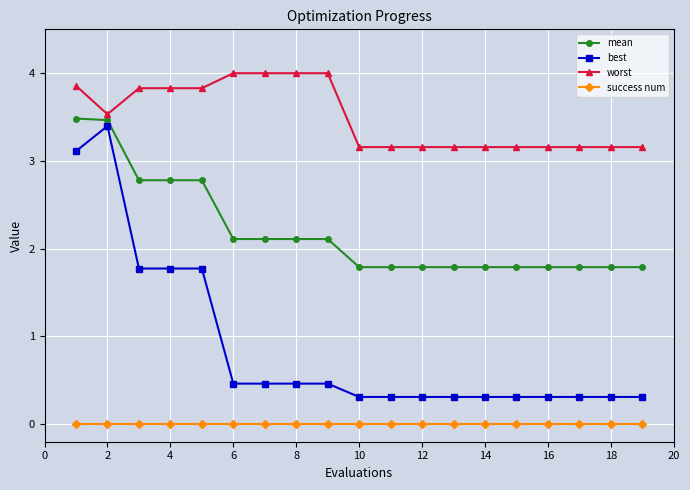

Does the chart display data point markers on the line(s)?

Yes